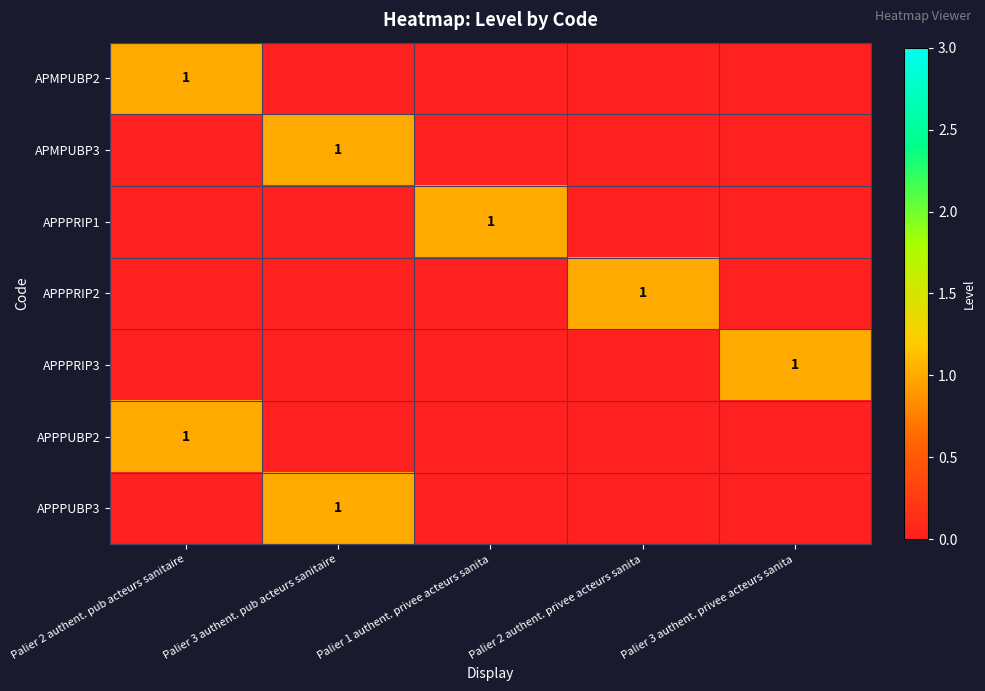

True or false: APPPRIP2 has a value of 1 at Palier 2 authent. privee acteurs sanita.

True